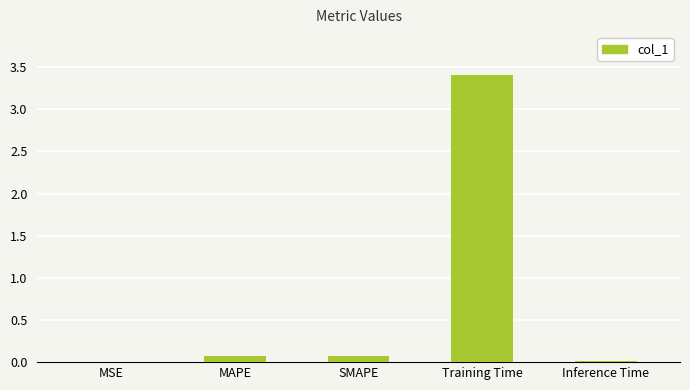

What is the sum of the values at Training Time and MAPE?

3.5